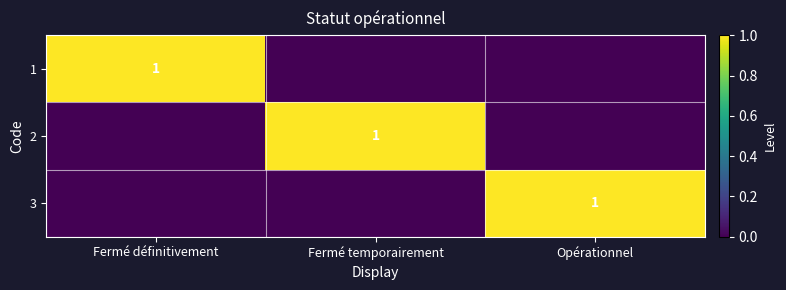

What is the spread (max minus min) of values at Fermé définitivement?

1